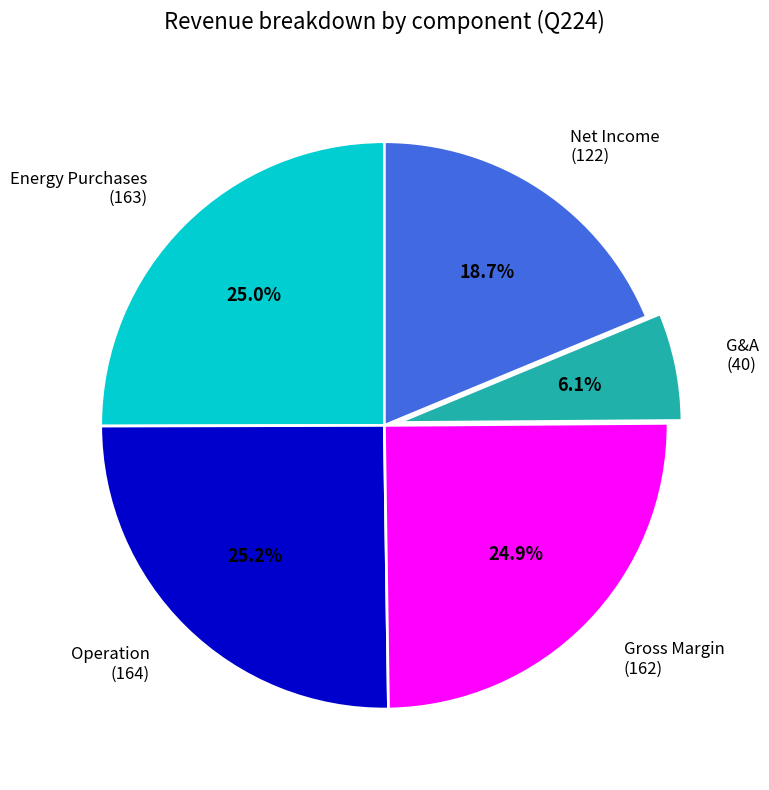

To the nearest percent, what percentage of the pie is Gross Margin?

25%